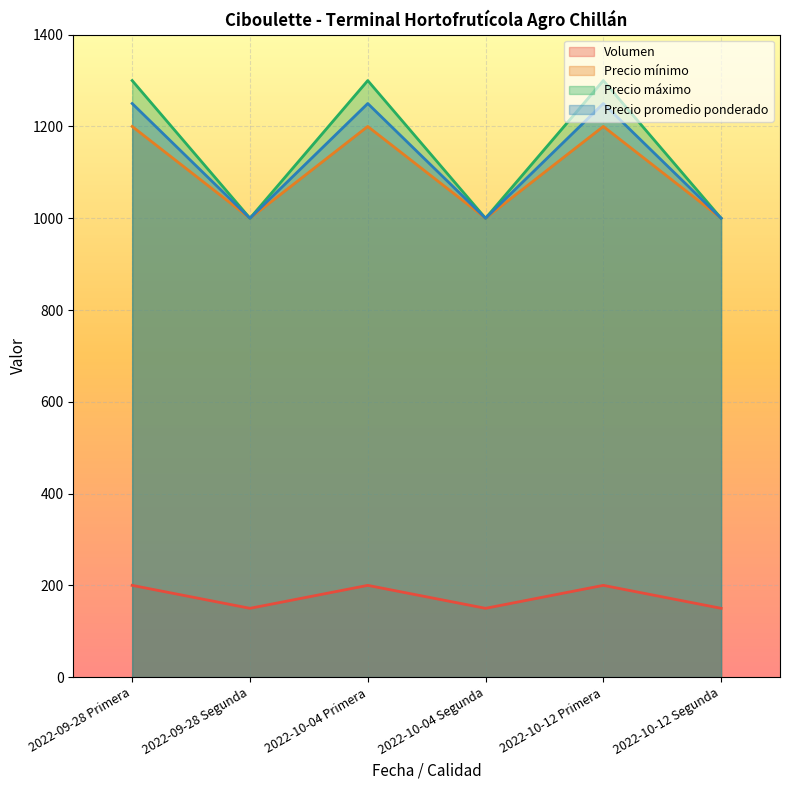

Reading left to right, what are all the values shown in this chart?

Volumen: 200	150	200	150	200	150
Precio mínimo: 1200	1000	1200	1000	1200	1000
Precio máximo: 1300	1000	1300	1000	1300	1000
Precio promedio ponderado: 1250	1000	1250	1000	1250	1000